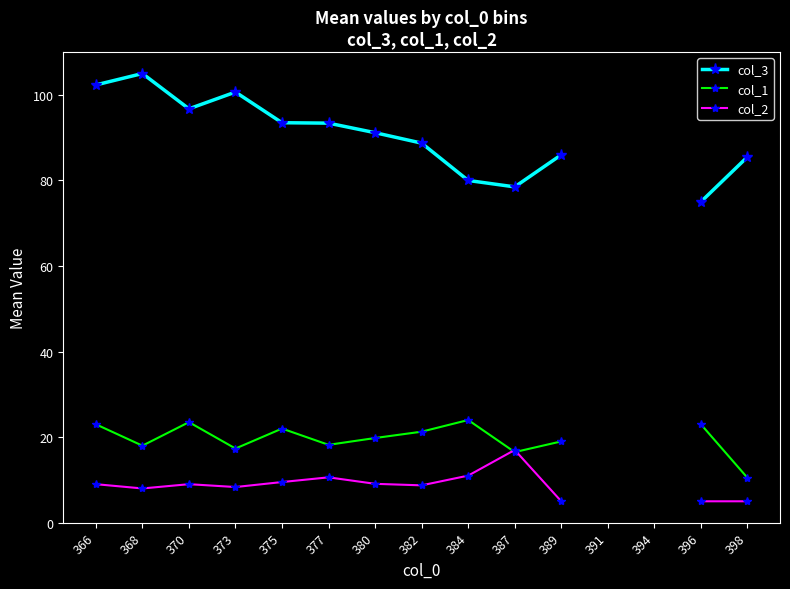

True or false: col_1 has a value of 22.0 at 375.

True